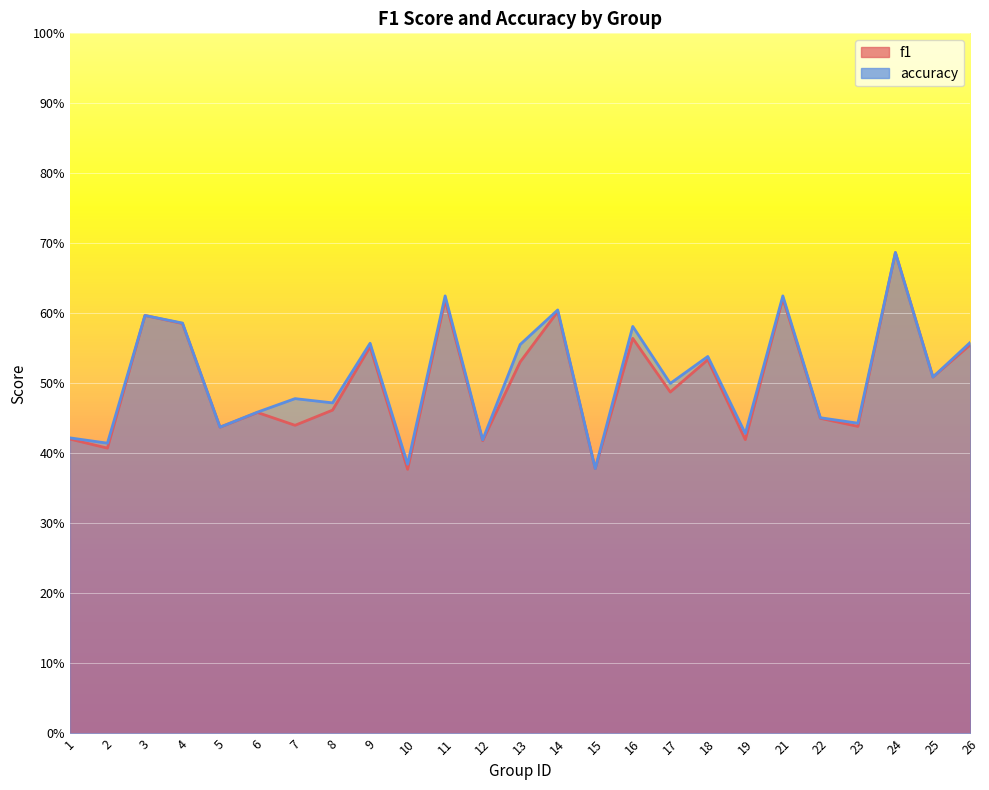

Which category has the highest value in the f1 series?

24